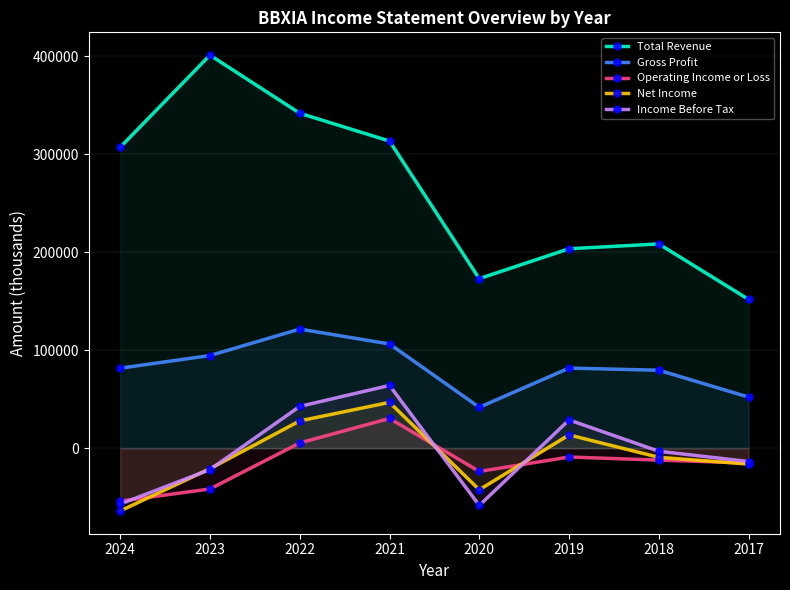

At which category is the sum across all series the highest?

2021